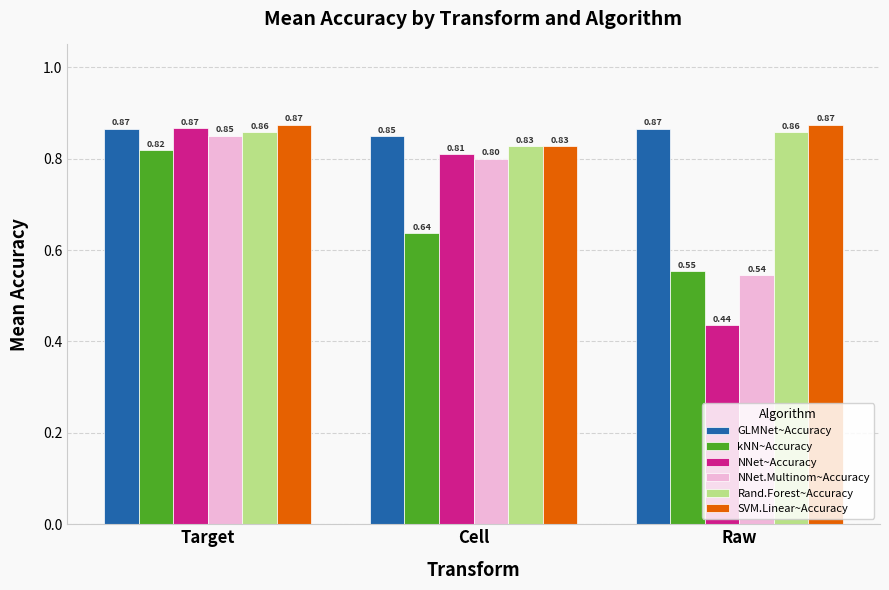

What is the difference between the maximum and minimum values in the kNN~Accuracy series?

0.3